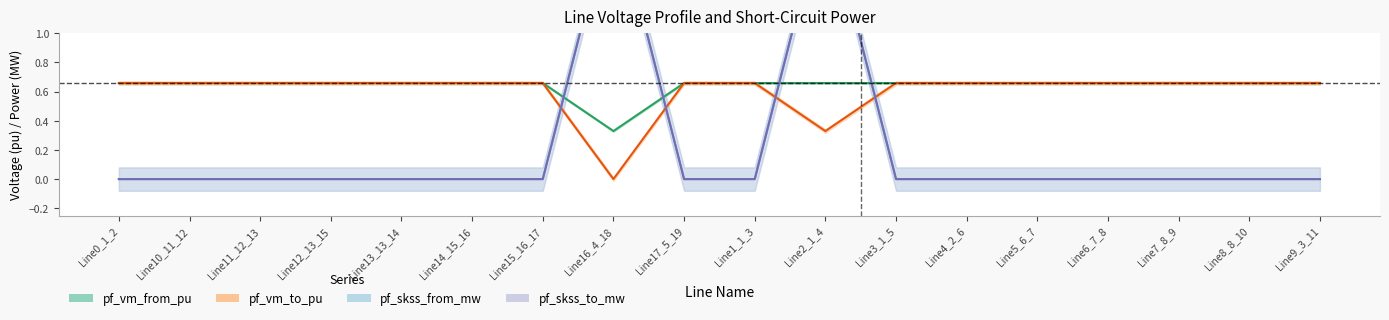

What is the total value across all series at Line6_7_8?

1.3